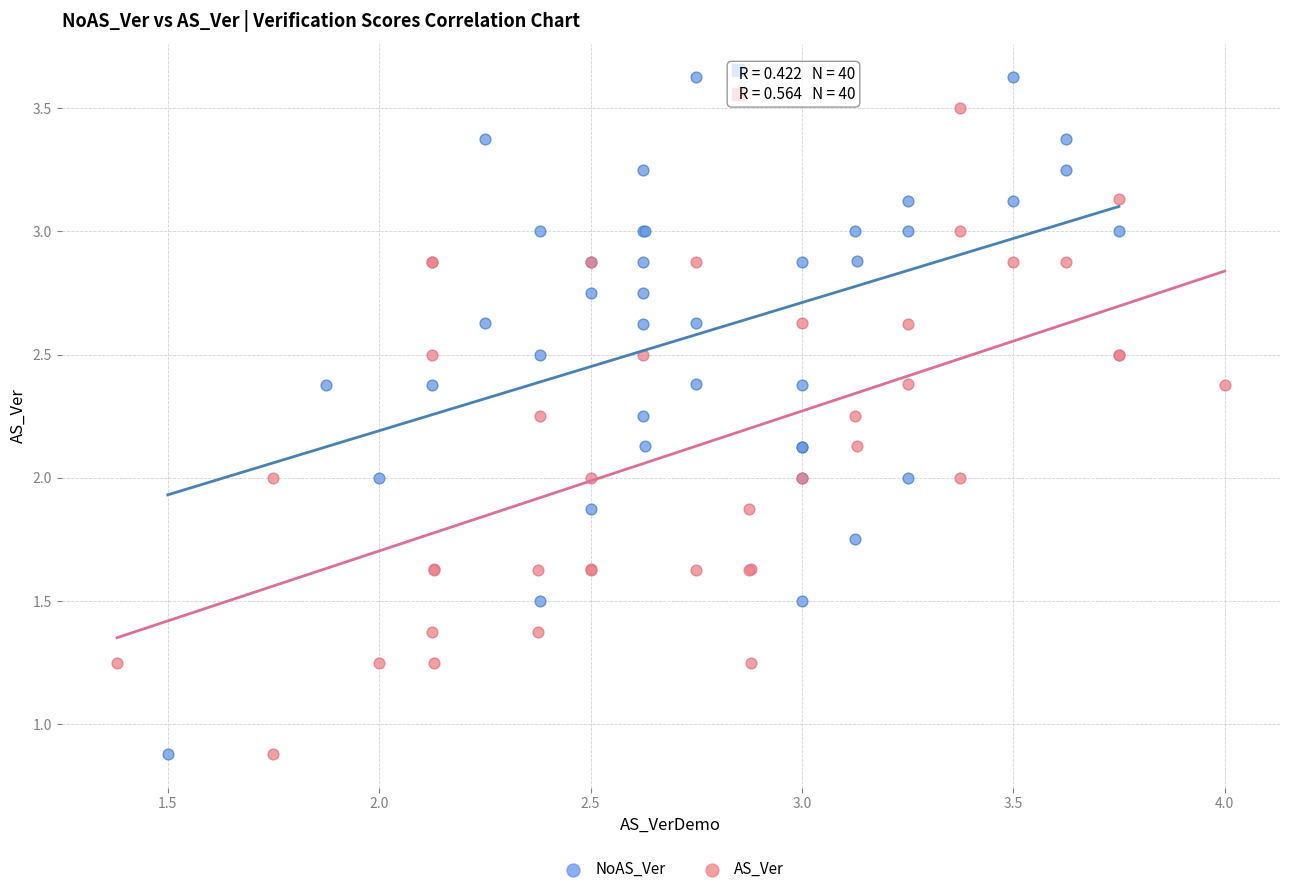

Which series has the widest spread of Y values?

NoAS_Ver